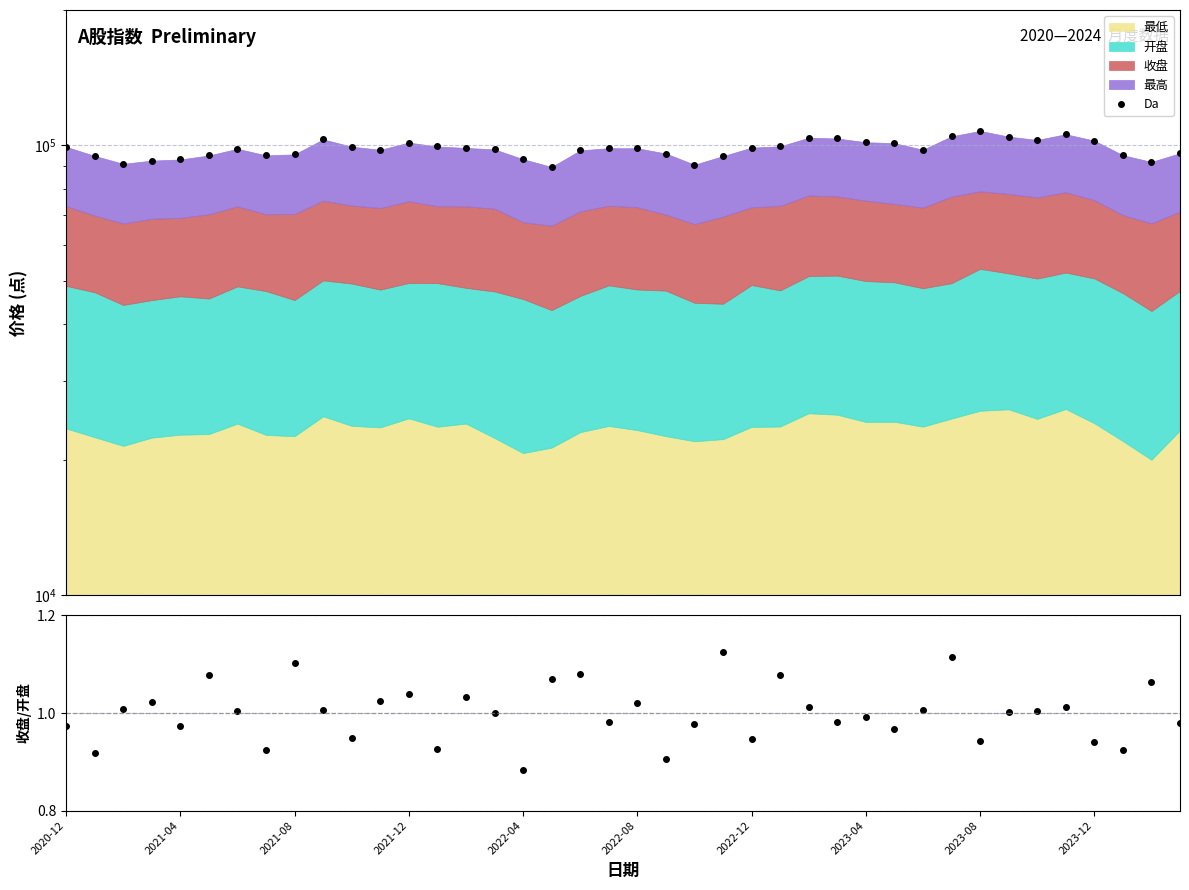

True or false: Da has more than 1 interior local peaks.

True